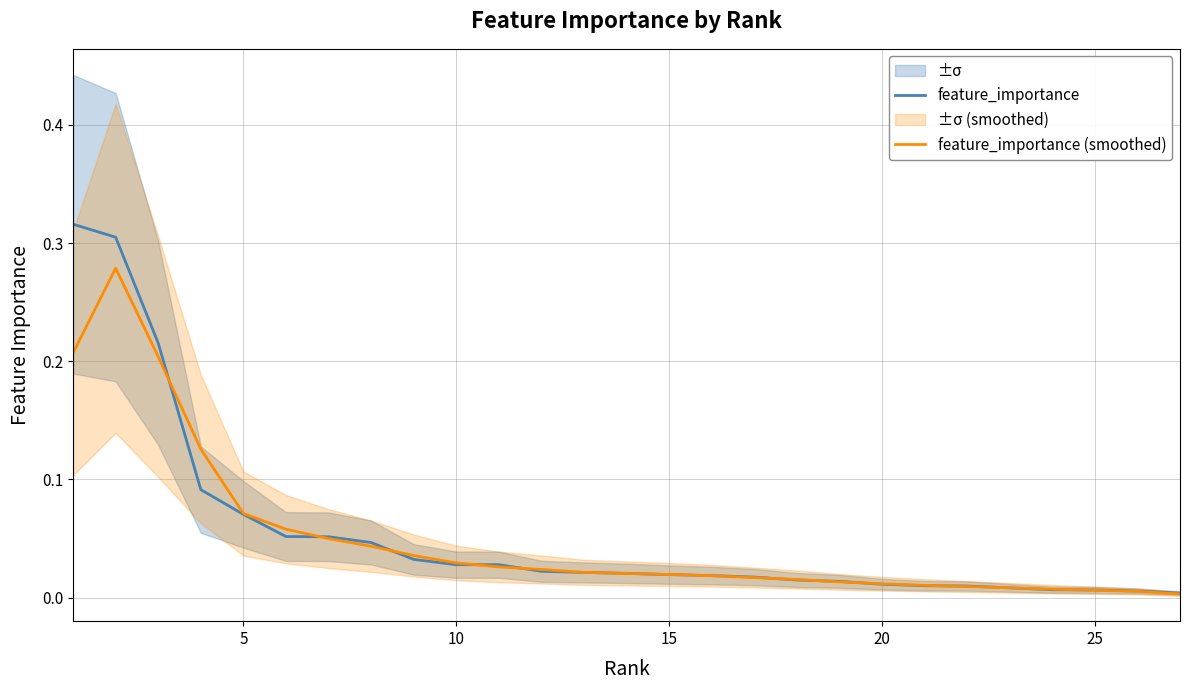

How many distinct data groups are displayed?

2